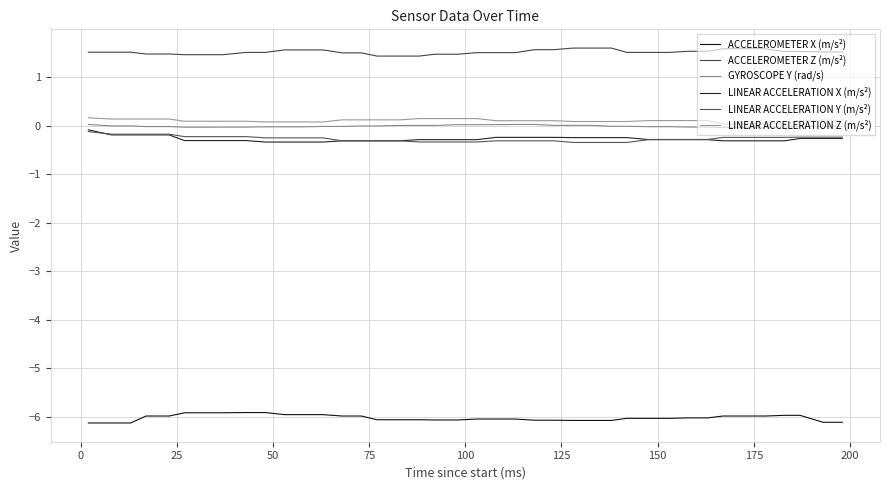

Does the chart have visible grid lines?

Yes